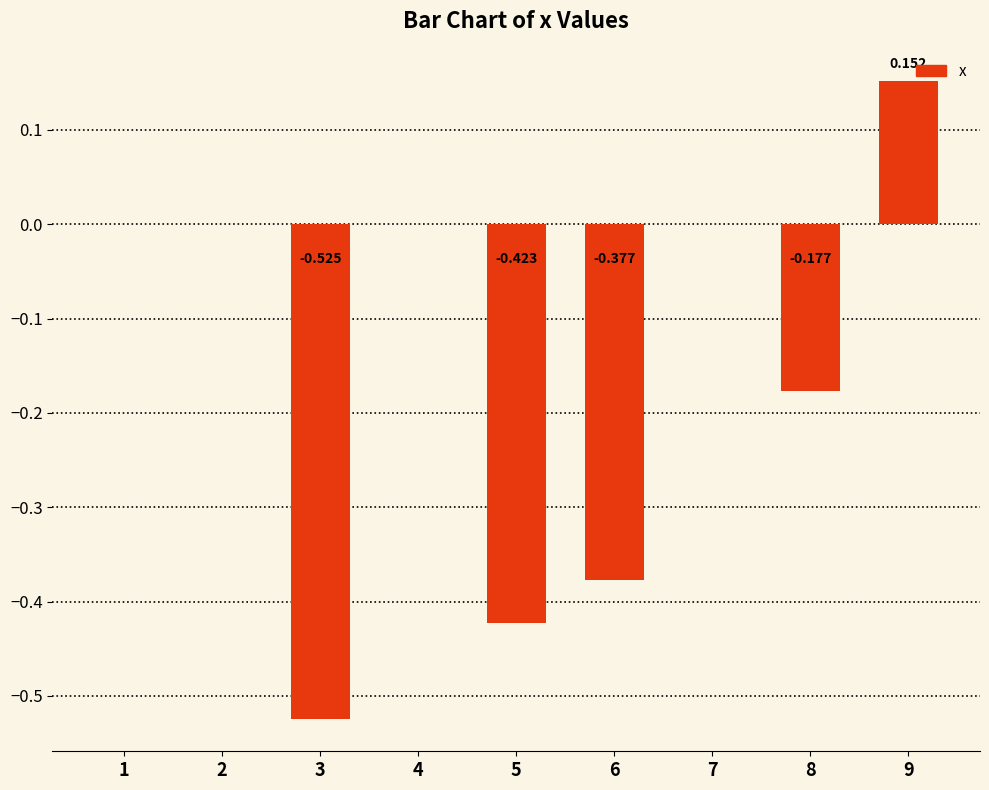

How many distinct data groups are displayed?

1